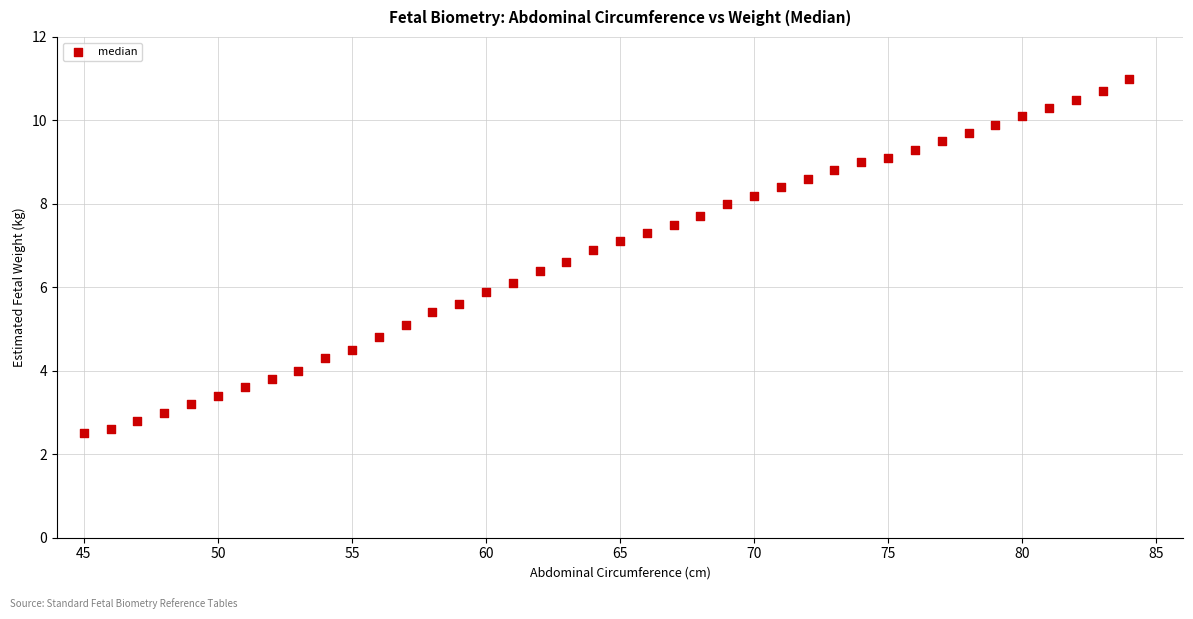

What is the range of X values (max minus min)?

39.0